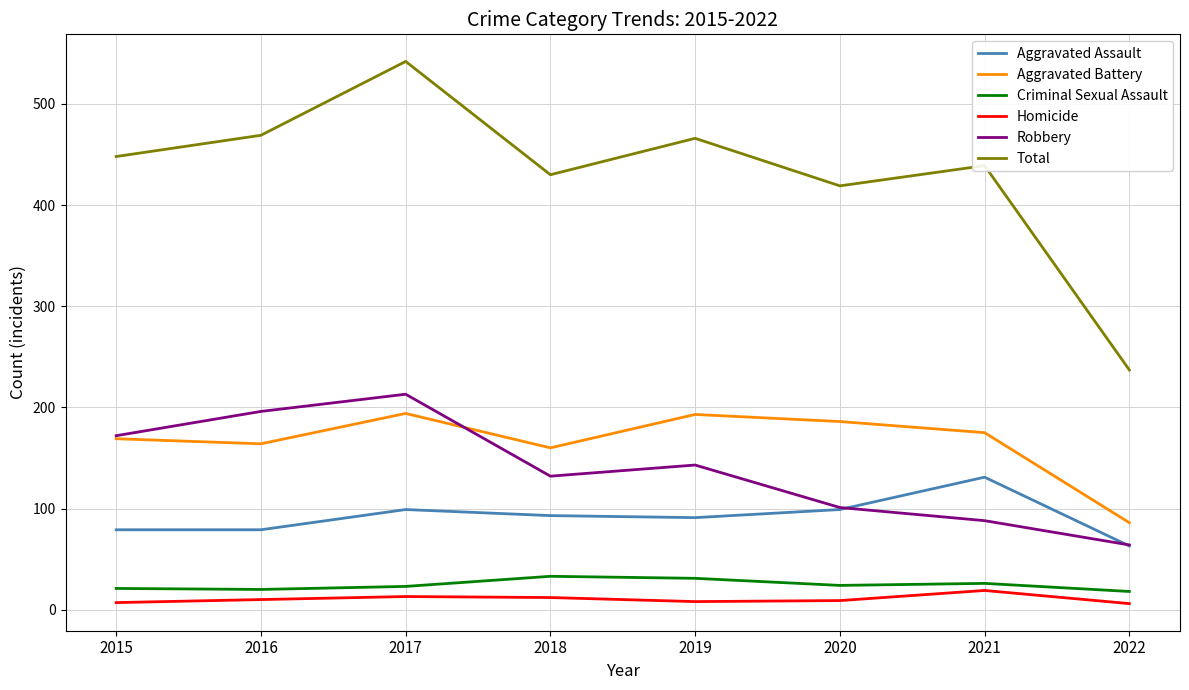

The value of Aggravated Battery at 2016 is 164. True or false?

True